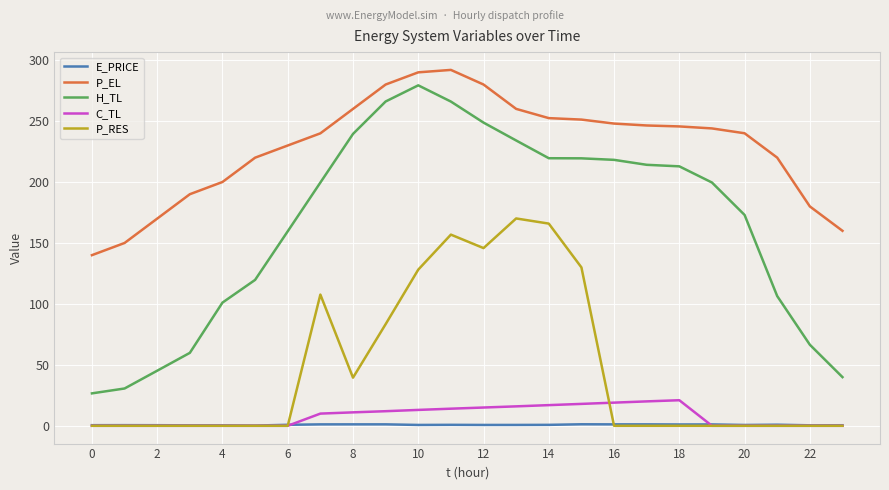

Which series has the widest spread of values?

H_TL